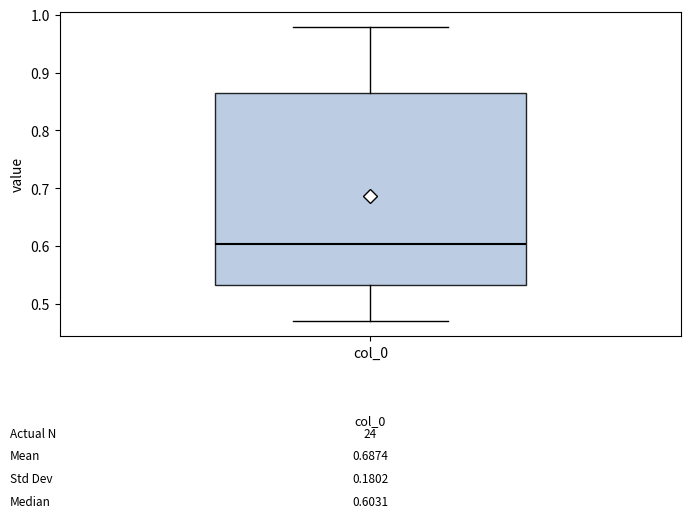

Transcribe this box plot: give where the median line is, the range the box spans, and where the two whiskers end, as read against the y-axis. The values are not printed on the chart, so give them approximately, as read against the axis.

median 0.60, box 0.53 to 0.86, whiskers 0.47 to 0.98